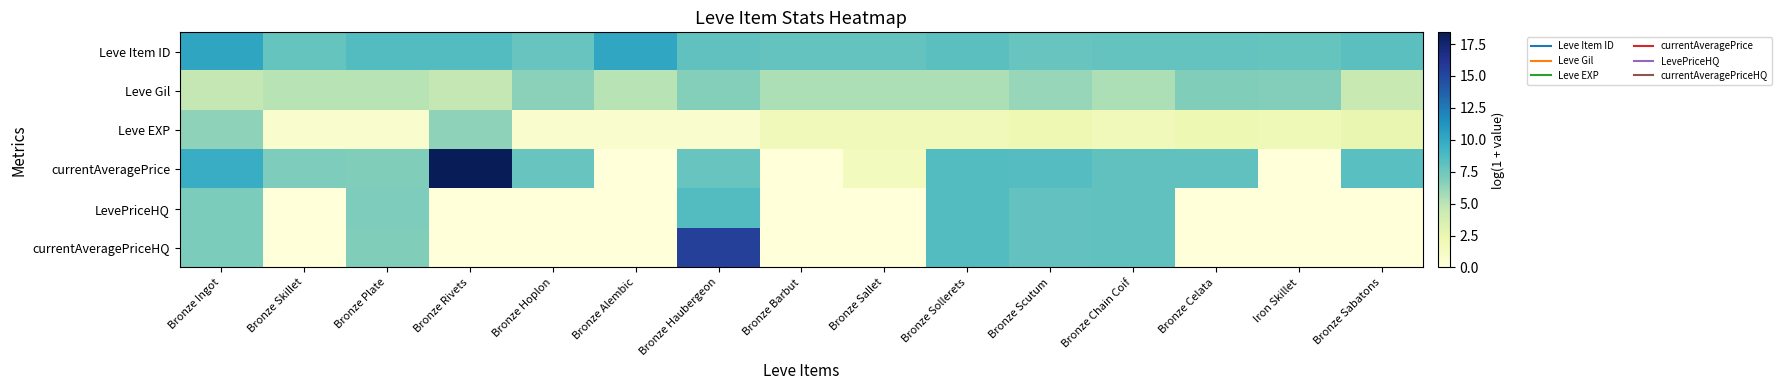

What is the total value across all series at Bronze Scutum?

40.3